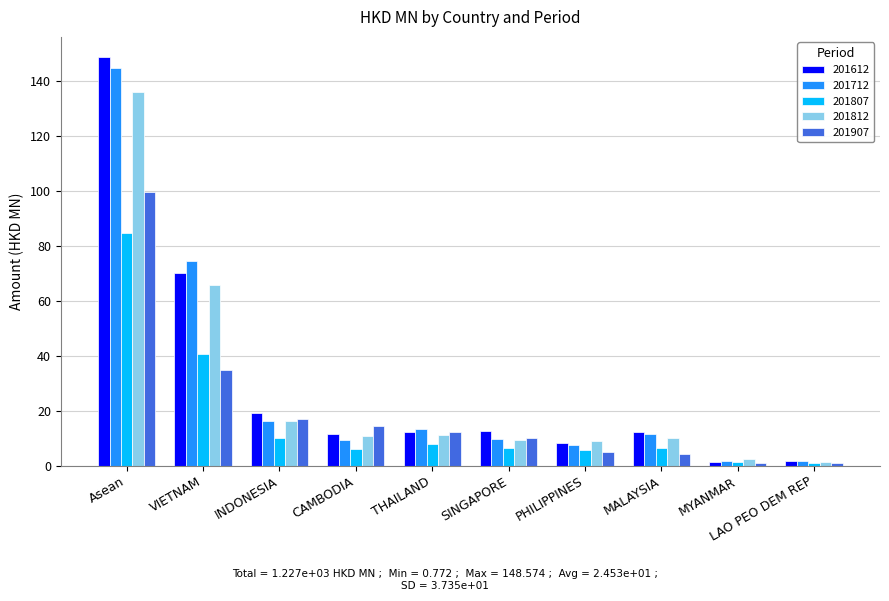

Is it true that 201812 equals 4.6 at THAILAND?

False